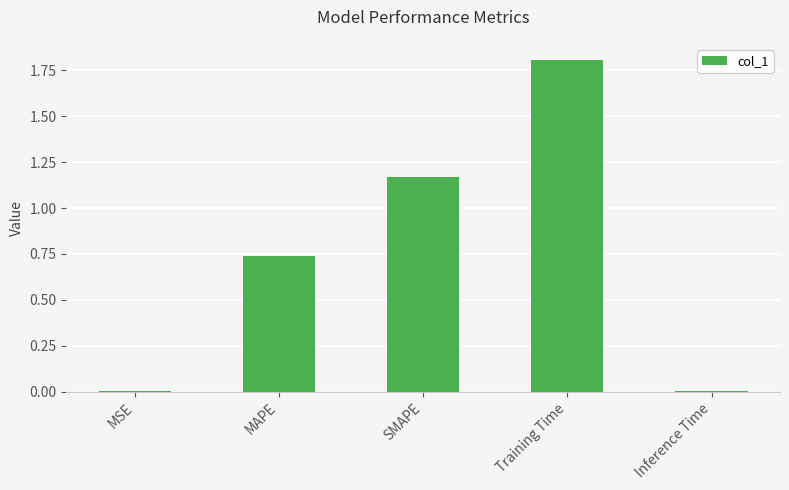

True or false: the data shows 1.8 at Training Time.

True